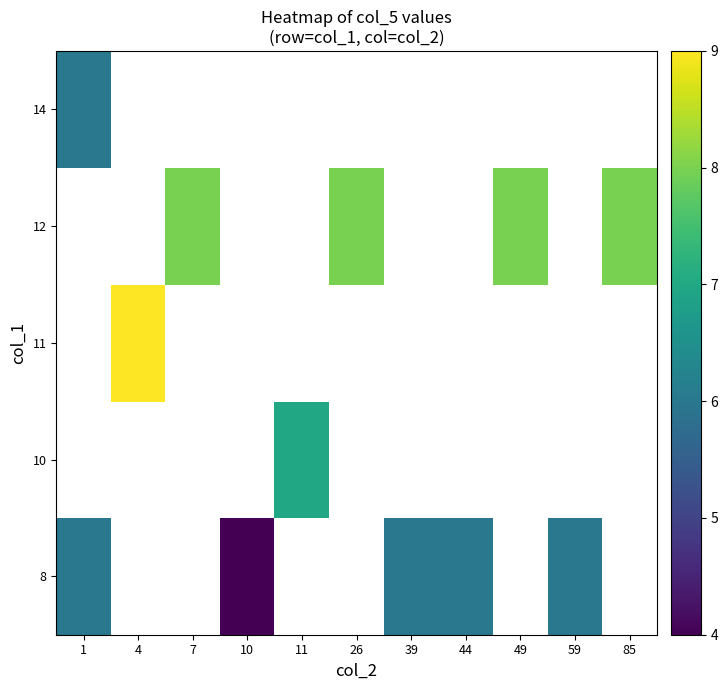

List the series in order of their peak value, lowest first.

8, 10, 11, 12, 14